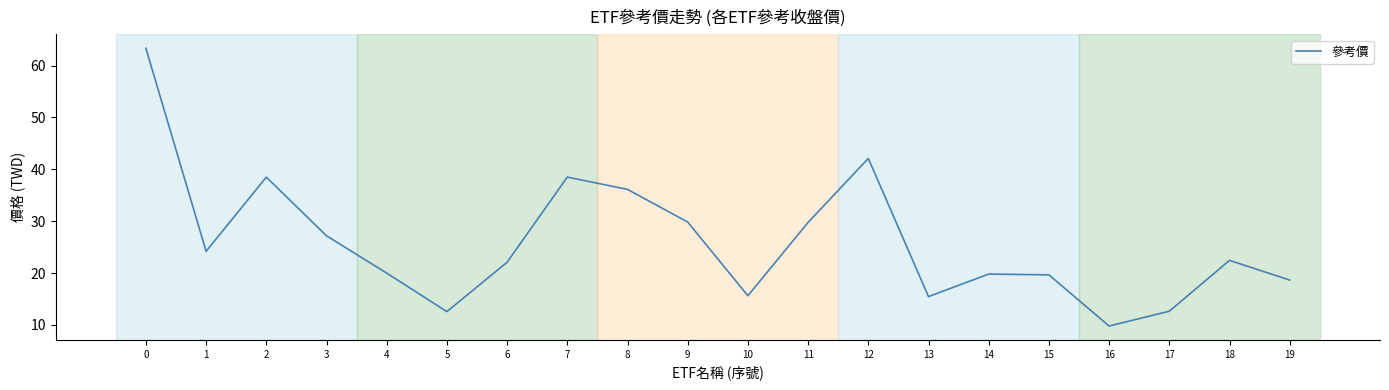

Does the chart display data point markers on the line(s)?

No